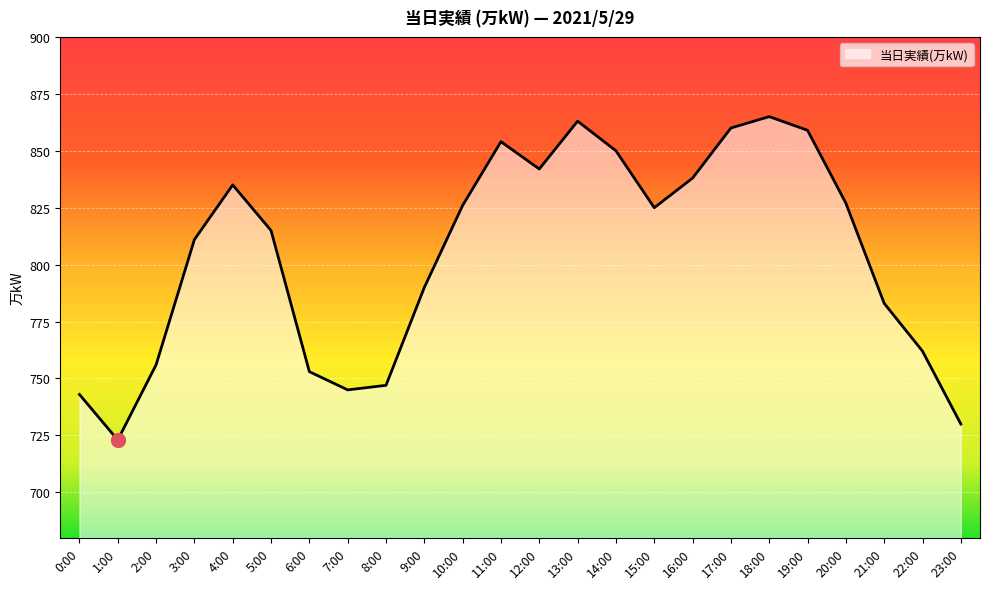

Reading left to right, transcribe all the data shown in this chart.

743	723	756	811	835	815	753	745	747	790	826	854	842	863	850	825	838	860	865	859	827	783	762	730